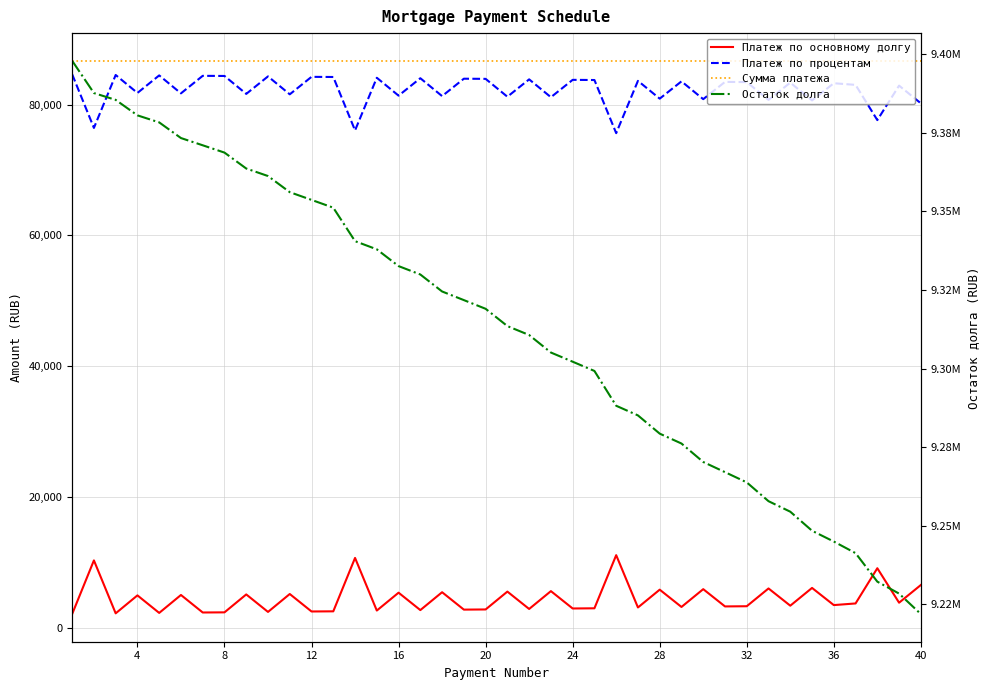

What are all the series names shown in the legend?

Платеж по основному долгу, Платеж по процентам, Сумма платежа, Остаток долга